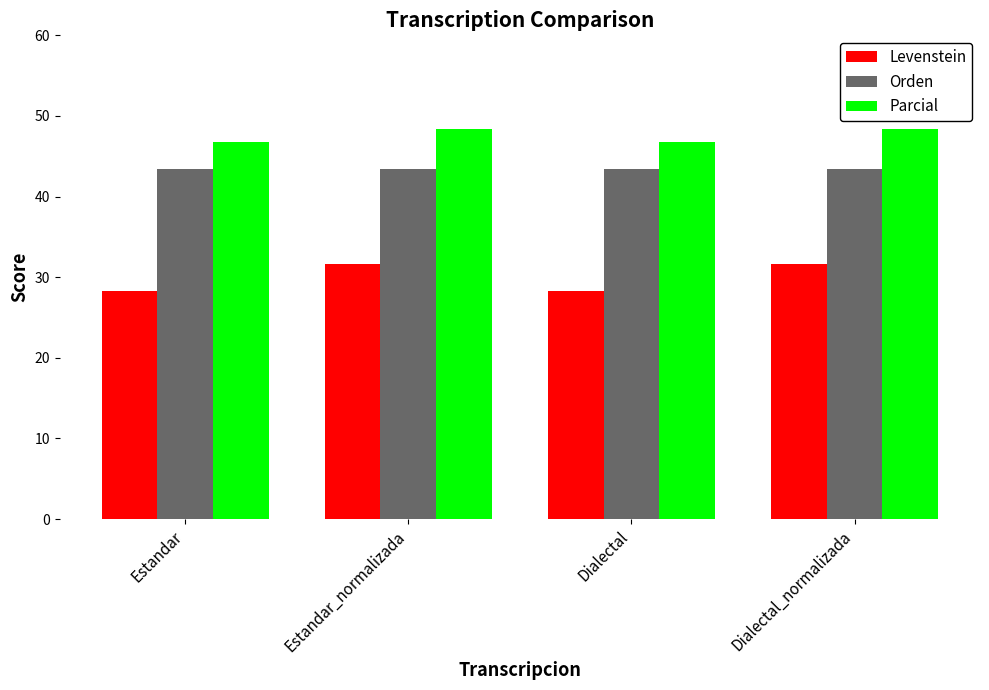

The value of Levenstein at Dialectal_normalizada is 31.6. True or false?

True